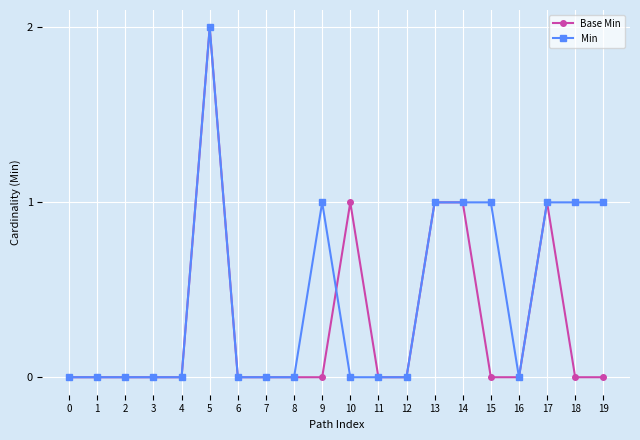

Is it true that Base Min equals 0 at 11?

True